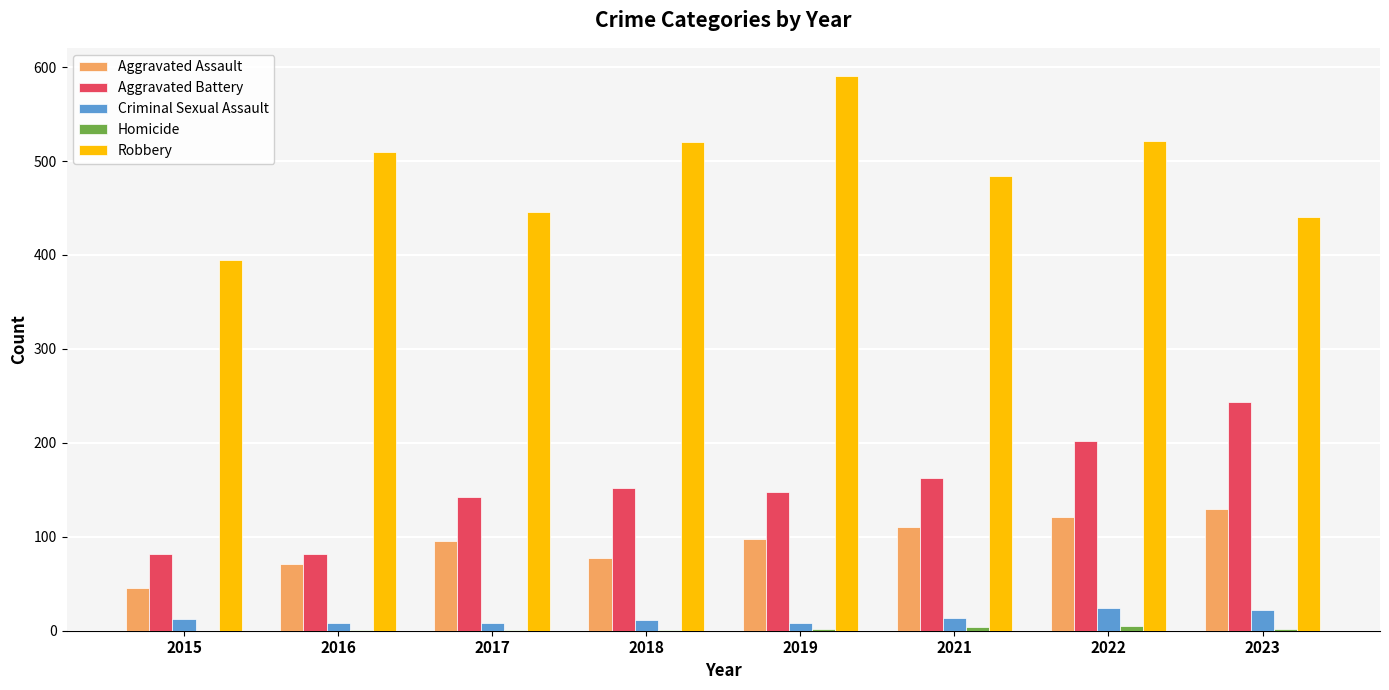

What is the maximum value for Aggravated Assault?

130